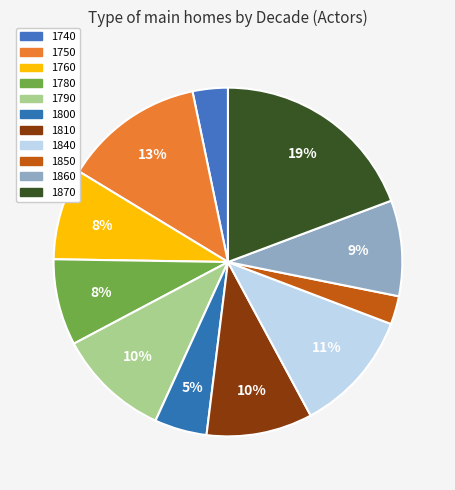

How many slices are in this pie chart?

11